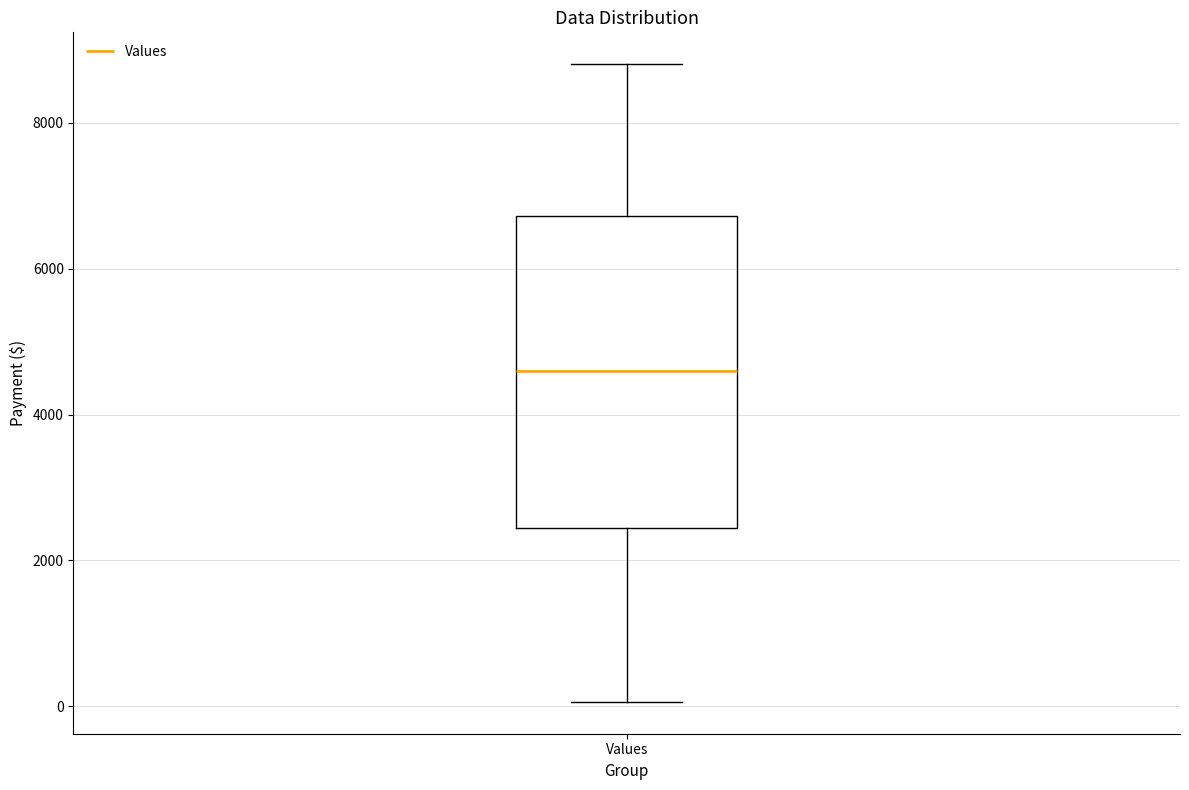

Transcribe this box plot: give where the median line is, the range the box spans, and where the two whiskers end, as read against the y-axis. The values are not printed on the chart, so give them approximately, as read against the axis.

median 4600, box 2400 to 6800, whiskers 0 to 8800